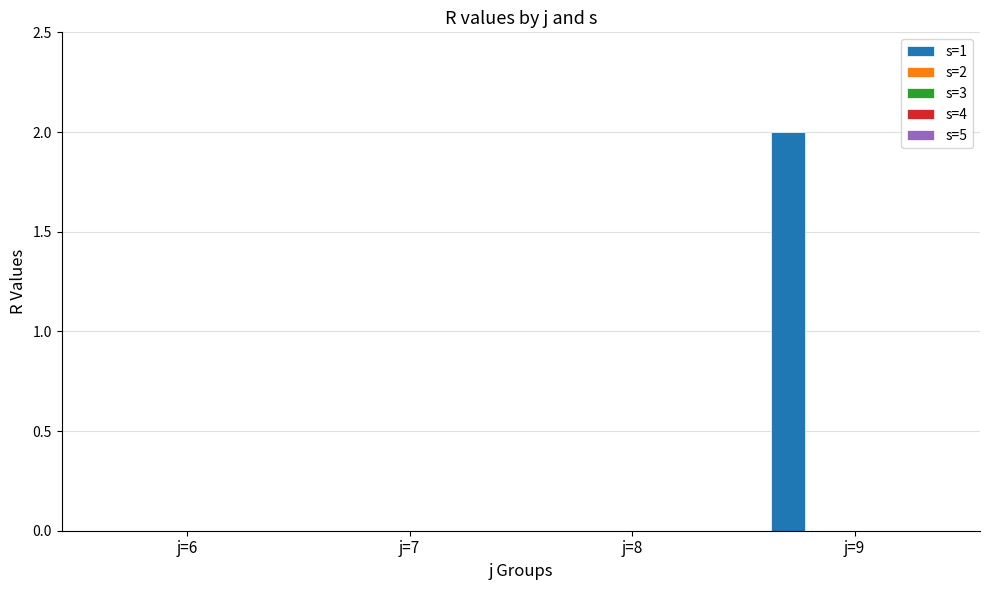

Are the bars horizontal?

No